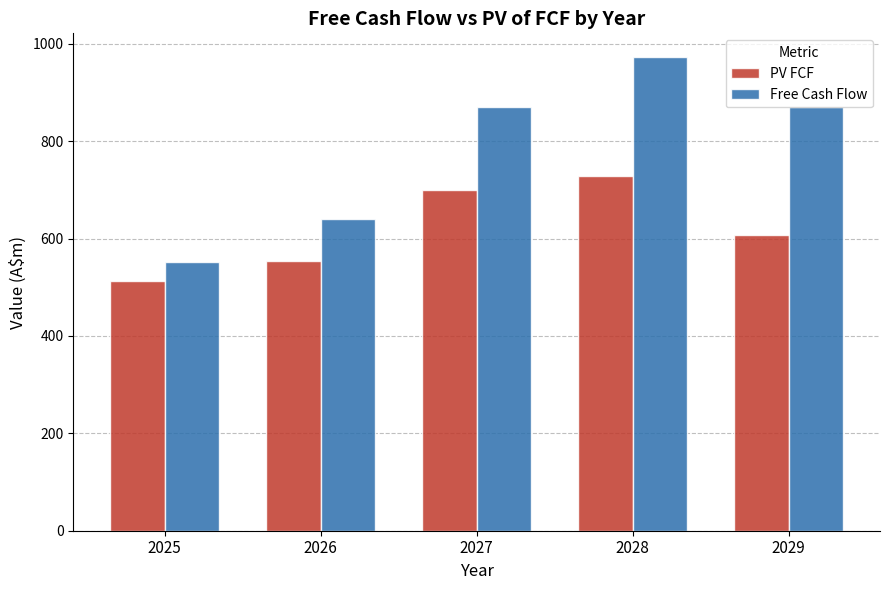

How many values in the PV FCF series are below 606?

2